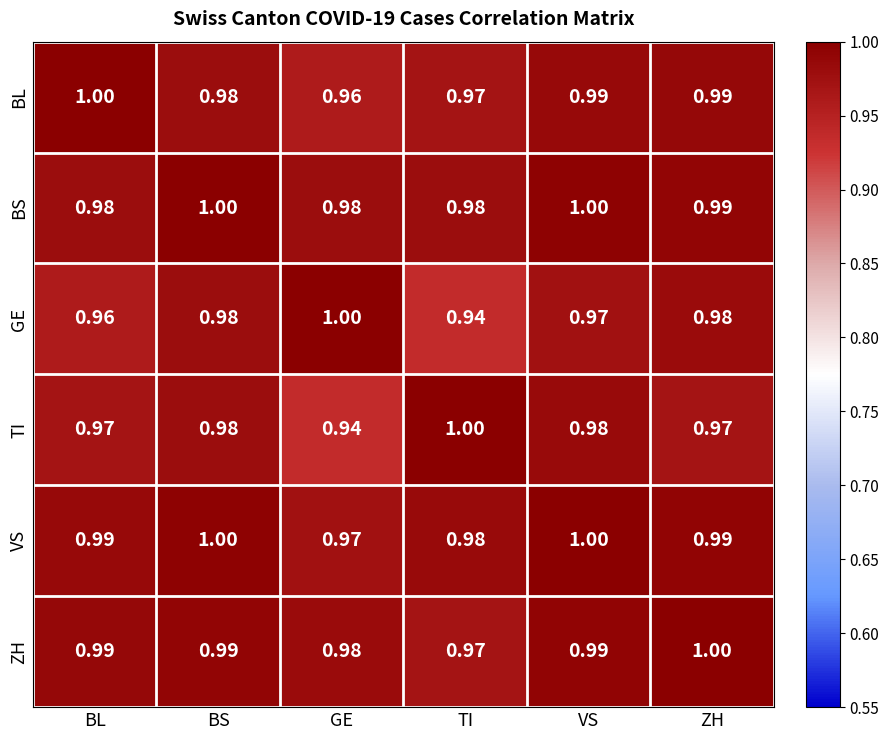

Is the value of TI at BL greater than the value of GE at BS?

No